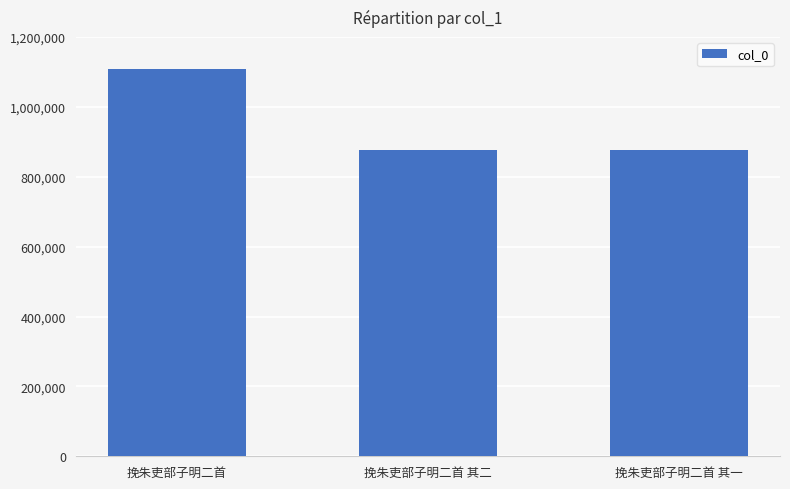

True or false: the data shows 877446 at 挽朱吏部子明二首 其二.

True